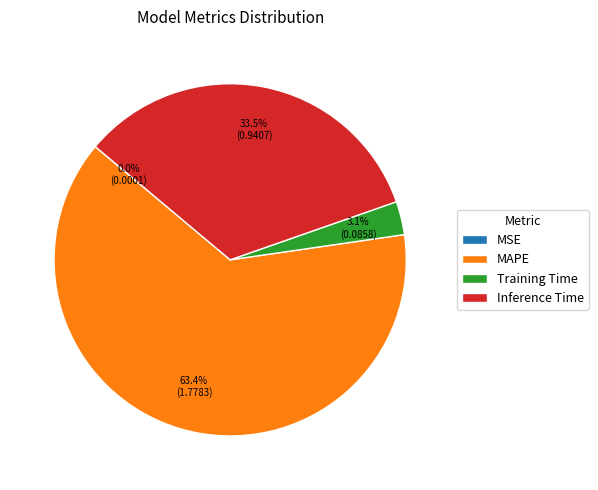

Between Training Time and MAPE, which is larger?

MAPE